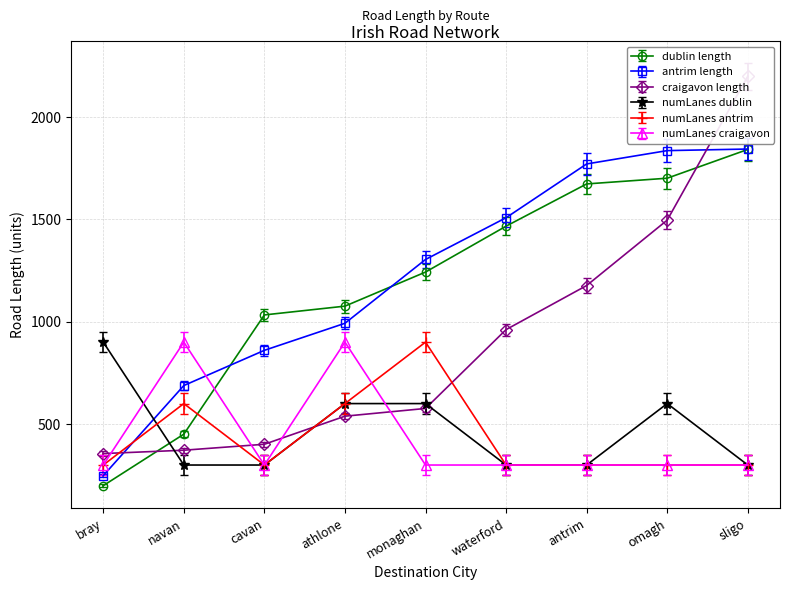

Rank the series at antrim from highest to lowest value.

antrim, dublin, craigavon, numLanes_dublin, numLanes_antrim, numLanes_craigavon